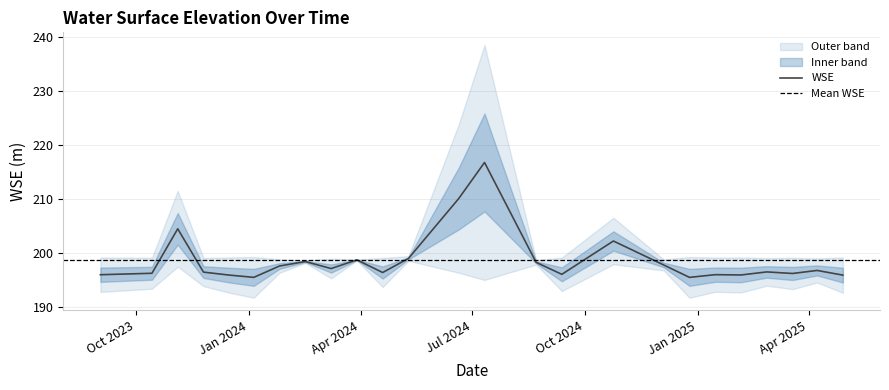

Reading left to right, extract all data points from this chart.

196.0	196.3	204.5	196.5	195.9	195.5	197.6	198.5	197.2	198.8	196.4	199.0	210.1	216.8	198.3	196.1	202.3	197.8	195.5	196.0	196.0	196.5	196.3	196.8	195.9